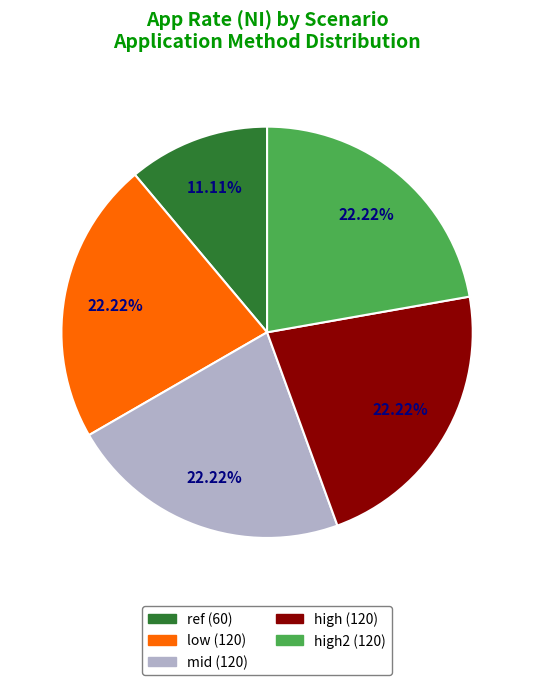

Is there a majority slice in this chart?

No